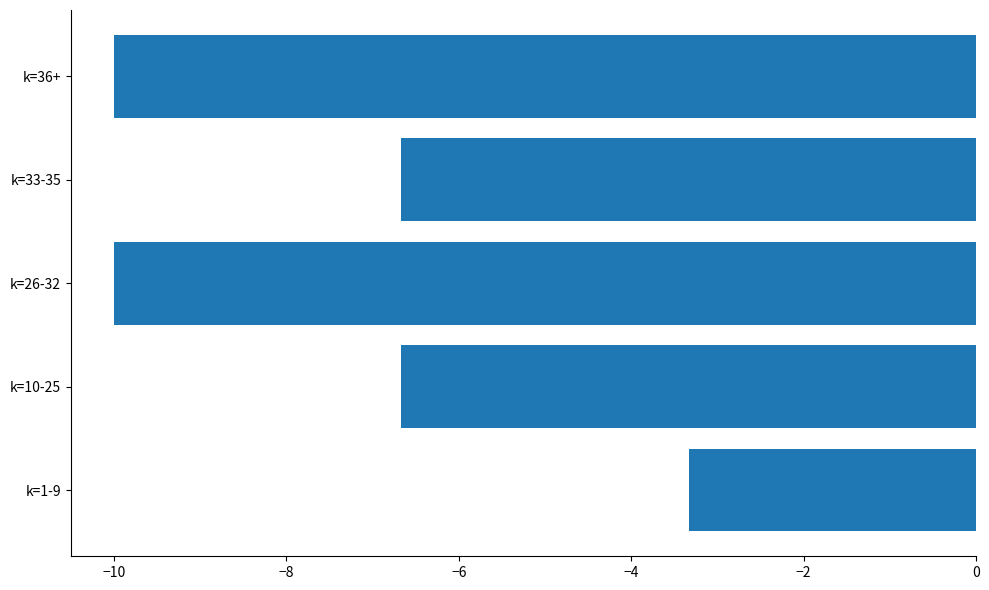

The value at k=26-32 is -10.0. True or false?

True